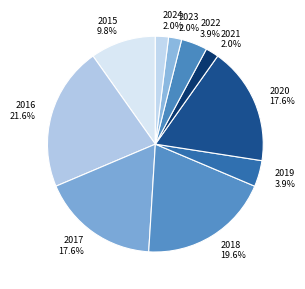

To the nearest percent, what is the difference between the 2016 and 2017 slice percentages?

4%